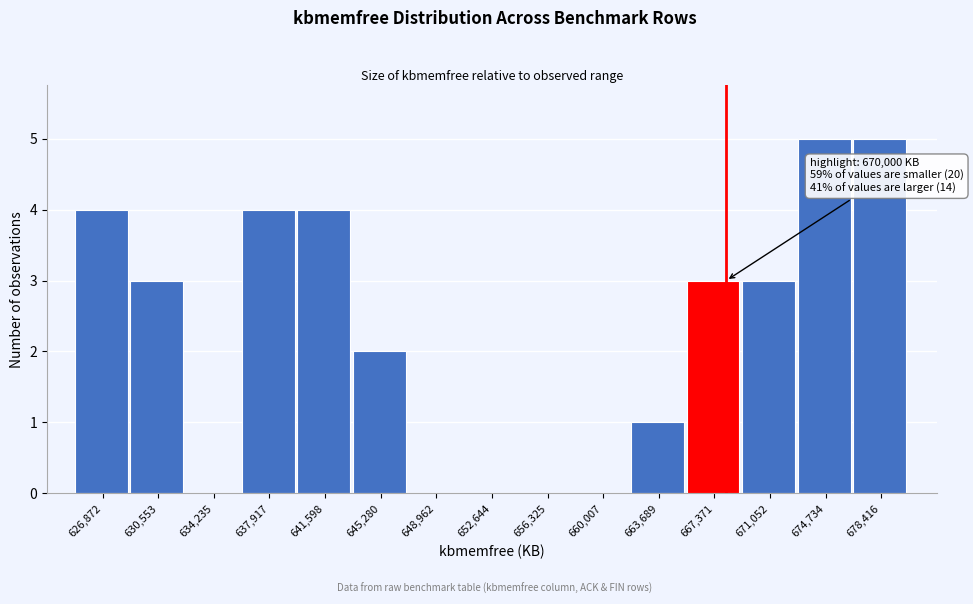

Reading right to left, transcribe all the data shown in this chart.

678,416=5	674,734=5	671,052=3	667,371=3	663,689=1	660,007=0	656,325=0	652,644=0	648,962=0	645,280=2	641,598=4	637,917=4	634,235=0	630,553=3	626,872=4